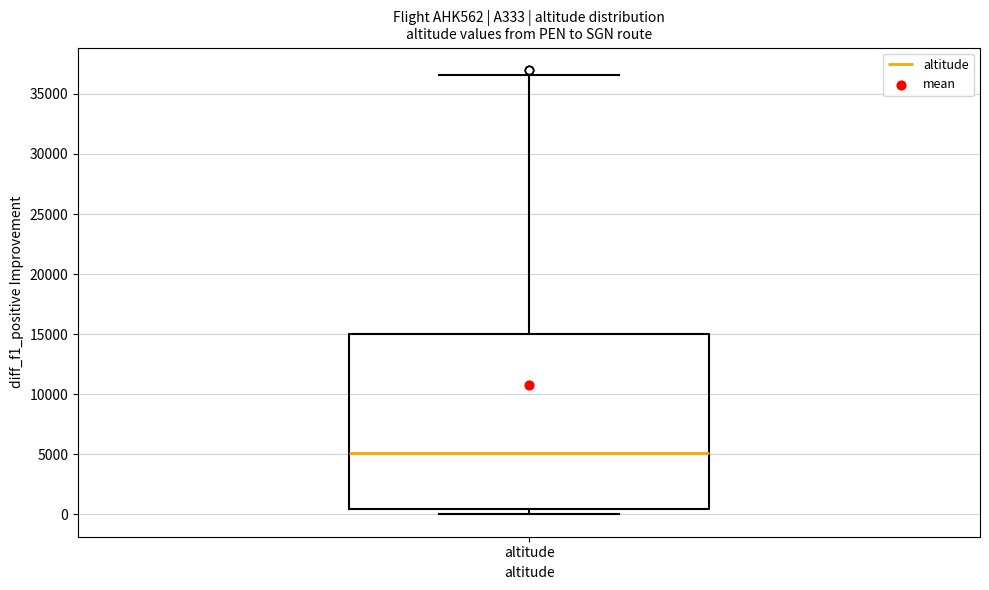

Read this box plot against the y-axis: the position of the median line, the range covered by the box, and the ends of both whiskers. The values are not printed on the chart, so give them approximately, as read against the axis.

median 5000, box 500 to 15000, whiskers 0 to 36500